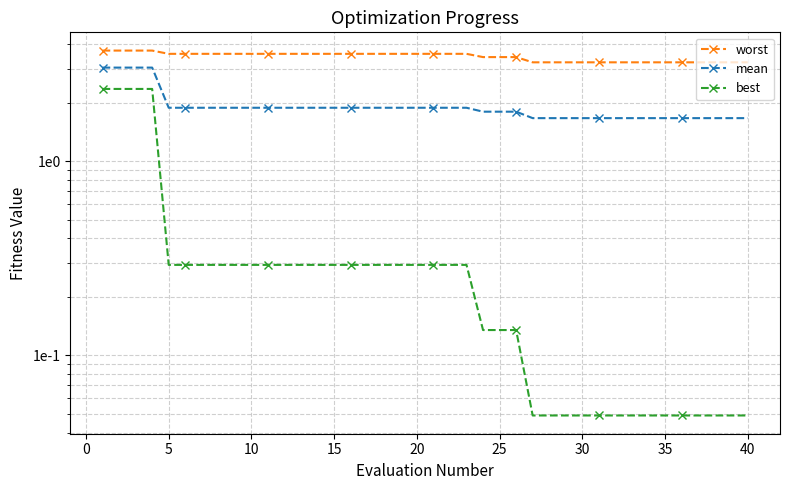

What is the sum of all best values?

16.1